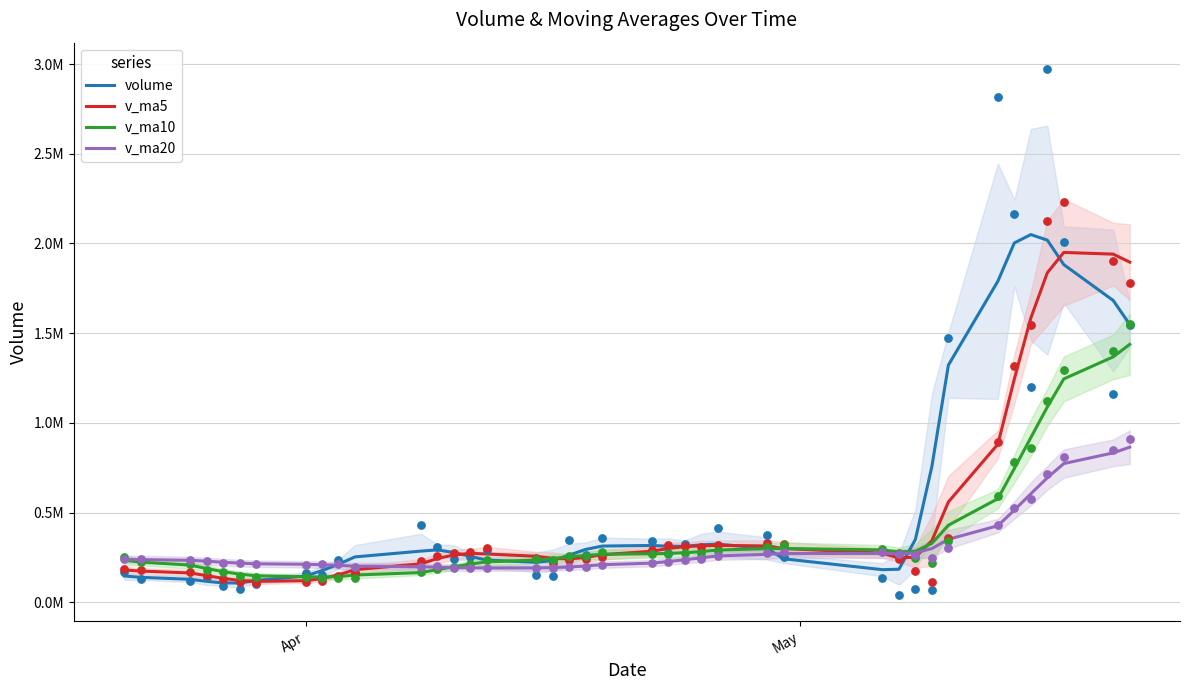

Which series has the largest Y range (max minus min)?

volume